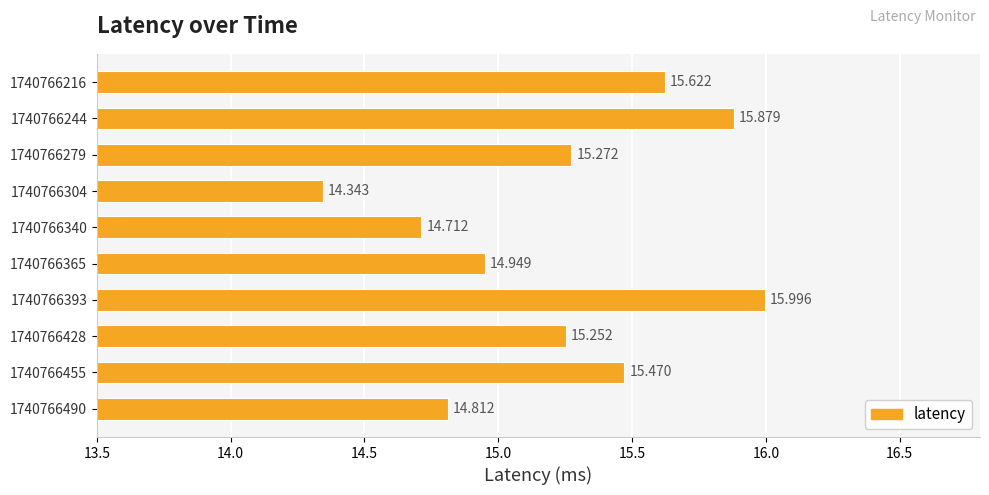

What is the minimum value shown in the chart?

14.3